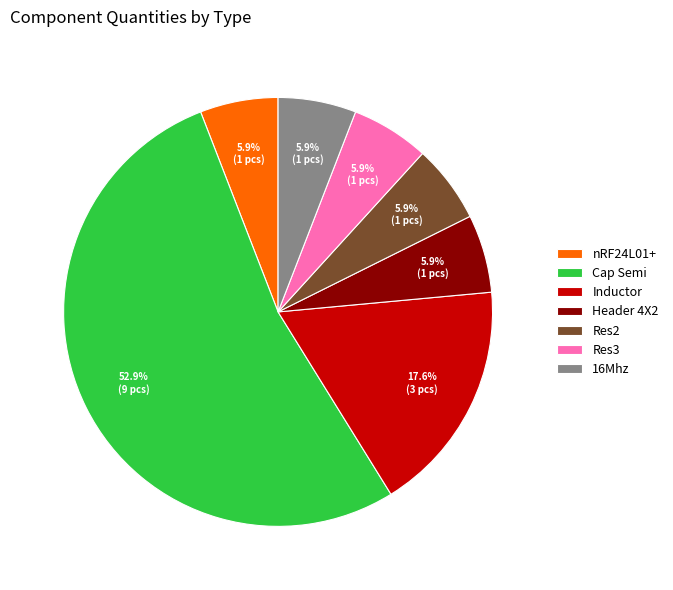

Do Res2 and 16Mhz together represent more than half of the pie?

No